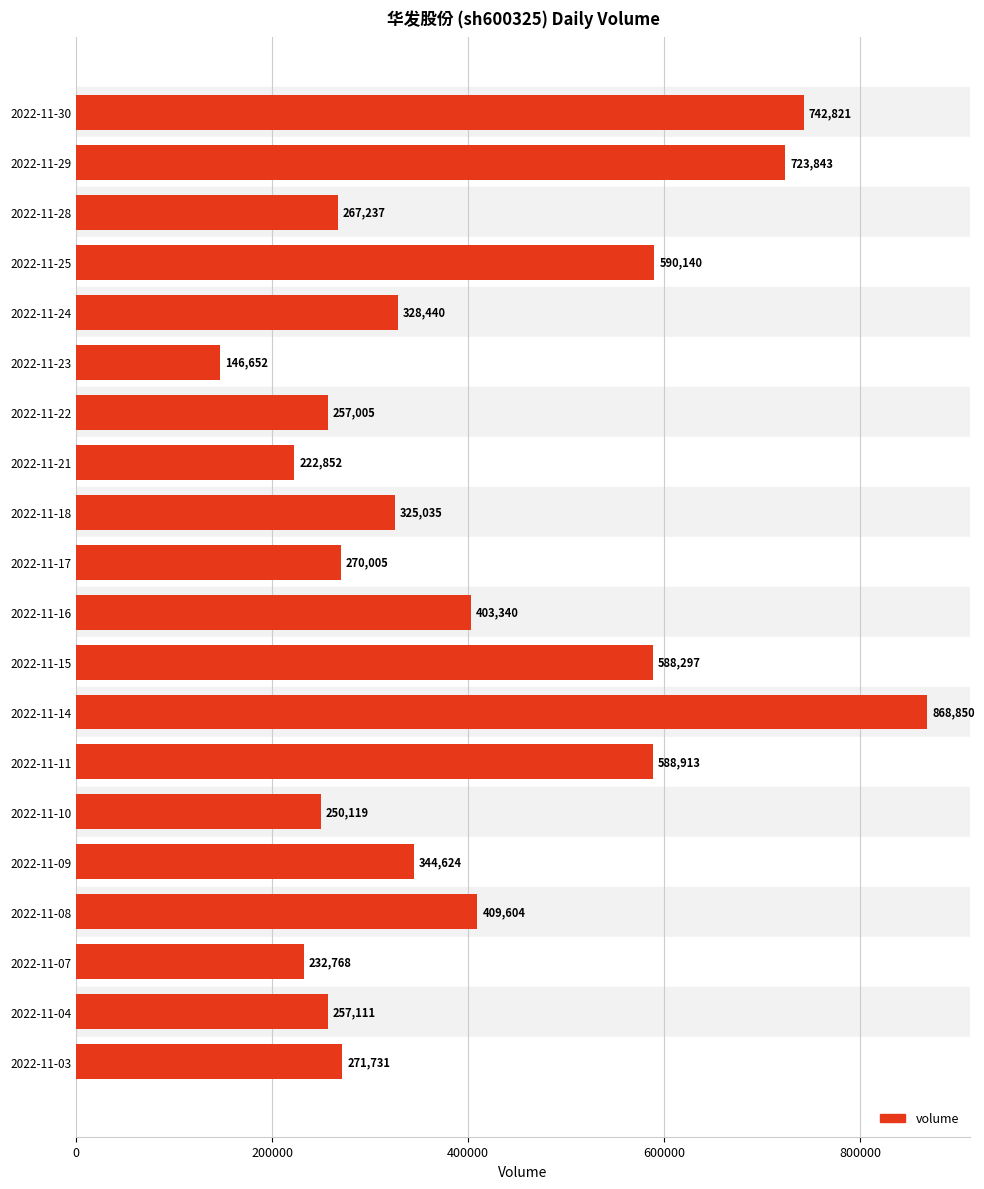

What is the value of the 6th bar from the top?

146652